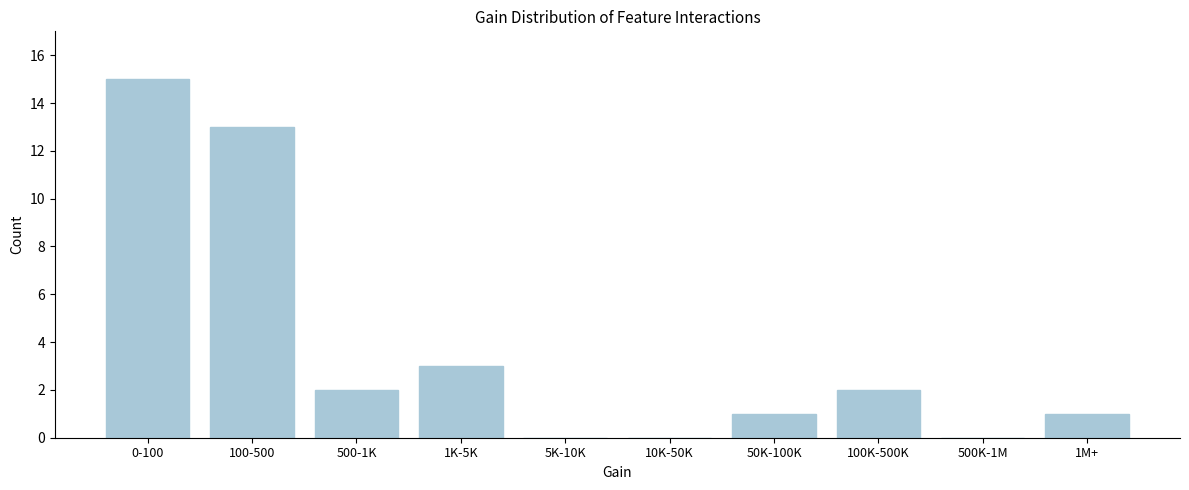

Reading left to right, extract all data points from this chart.

0-100=15	100-500=13	500-1K=2	1K-5K=3	5K-10K=0	10K-50K=0	50K-100K=1	100K-500K=2	500K-1M=0	1M+=1